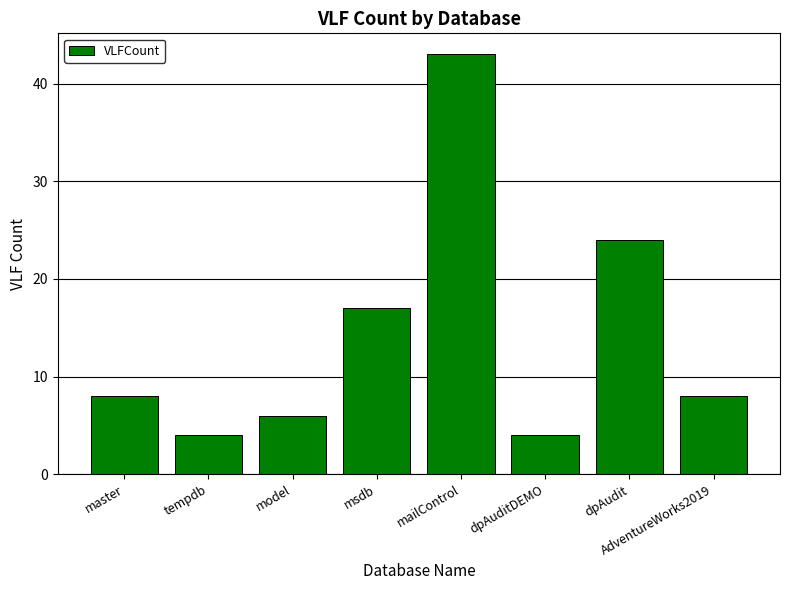

What is the difference between the maximum and minimum values?

39